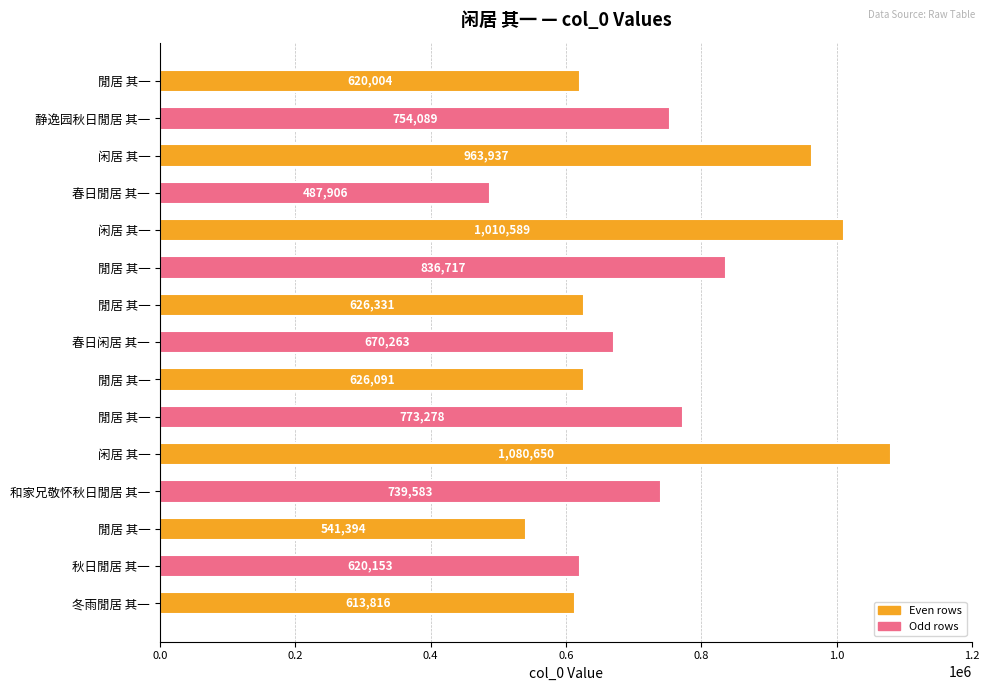

Where is the data nearest to the value 784278?

閒居 其一